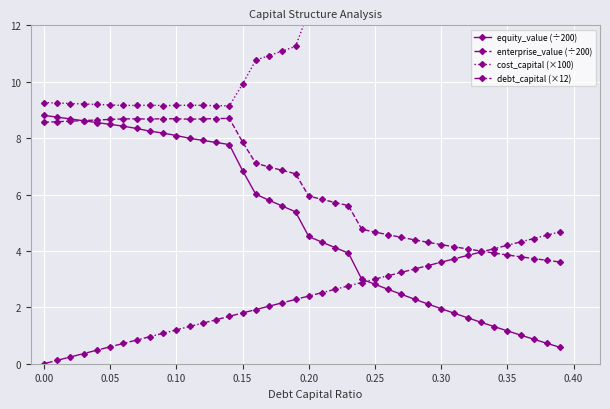

What is the lowest value of the enterprise_value (÷200) series?

3.6